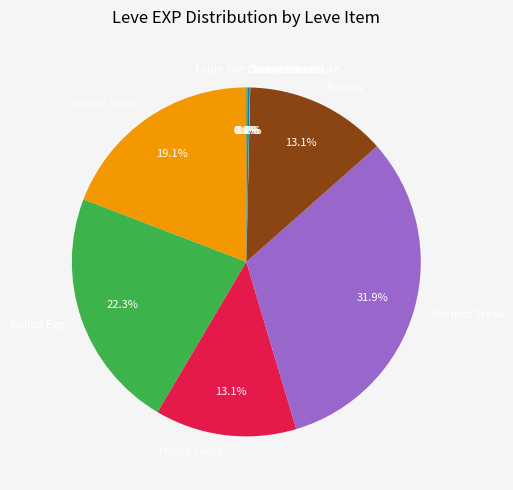

The Raisins slice represents 13% of the pie. True or false?

True